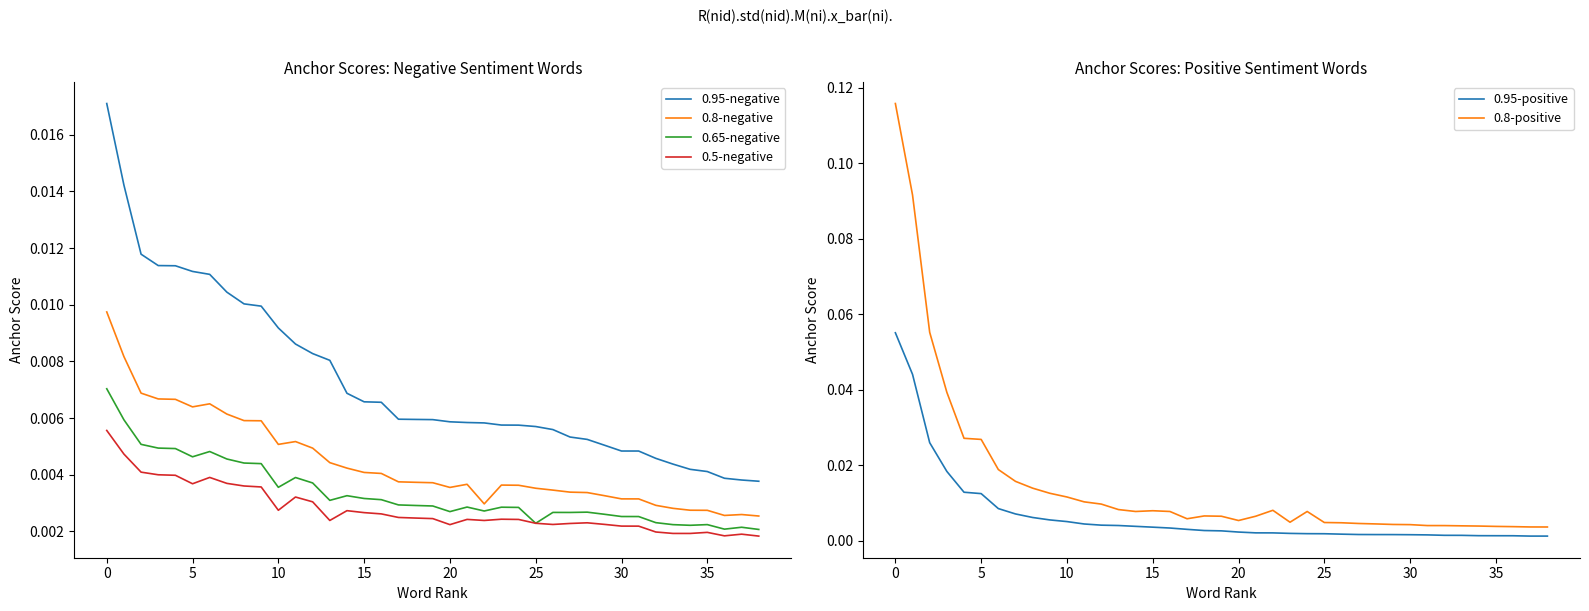

How many series are shown in this chart?

6